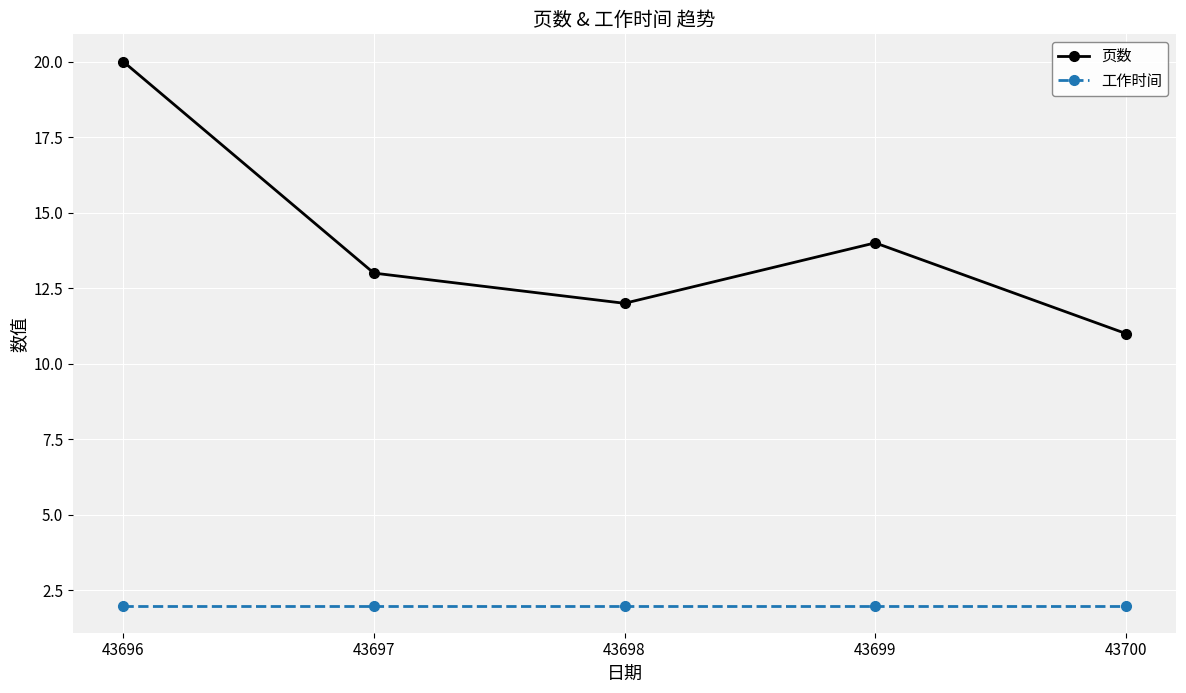

What is the average value of the 工作时间 series?

2